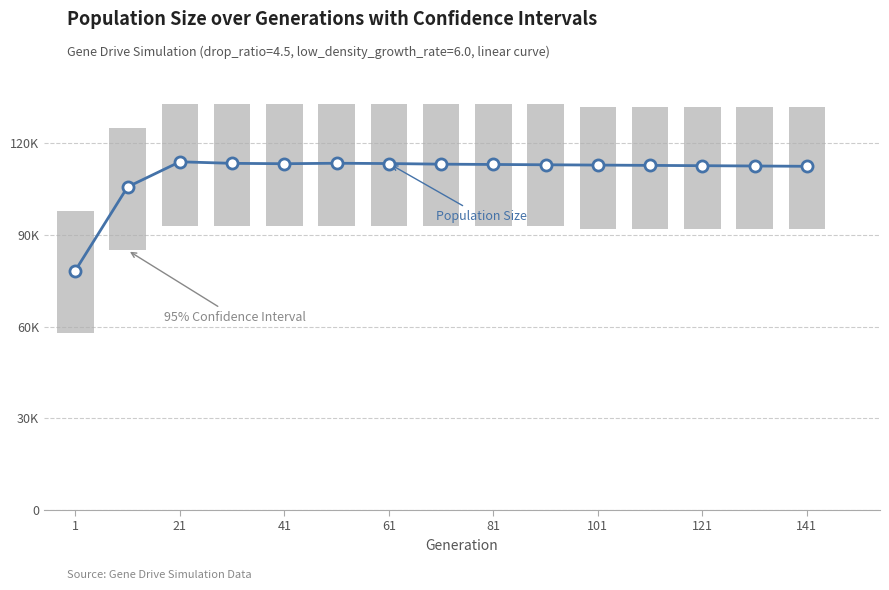

What is the value of the Population Size bar at the 2nd from the left?

105743